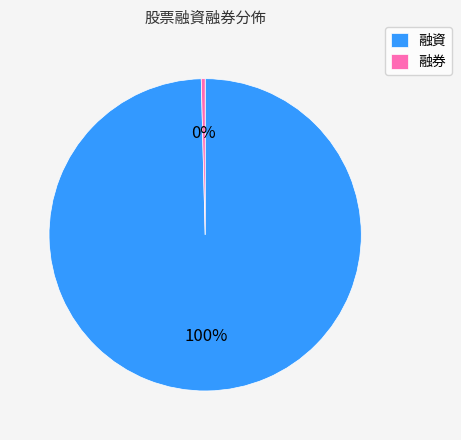

Is there any slice that represents more than half of the pie?

Yes